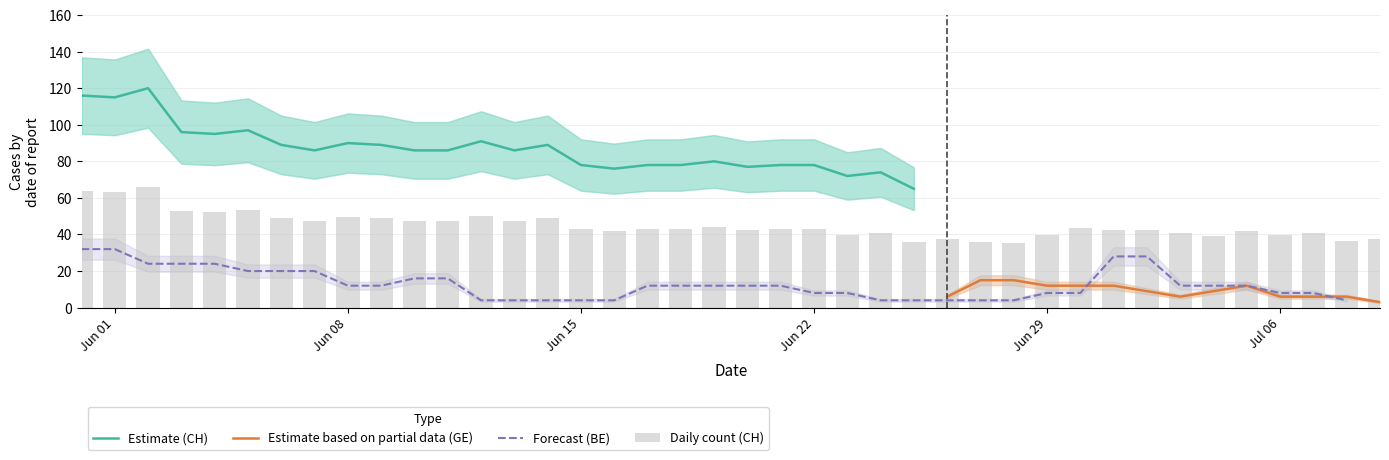

Which series has the largest range (max minus min)?

CH